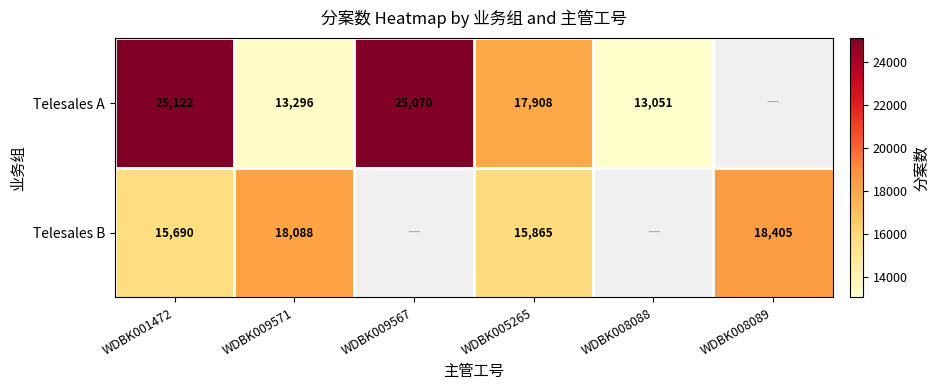

How many series are shown in this chart?

2